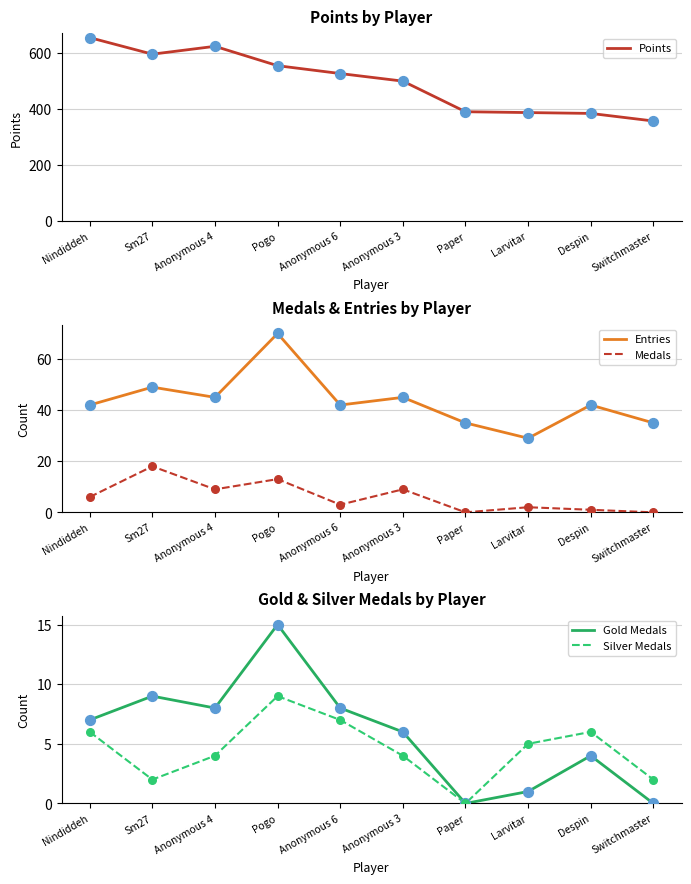

At how many categories does at least one series exceed 379?

9